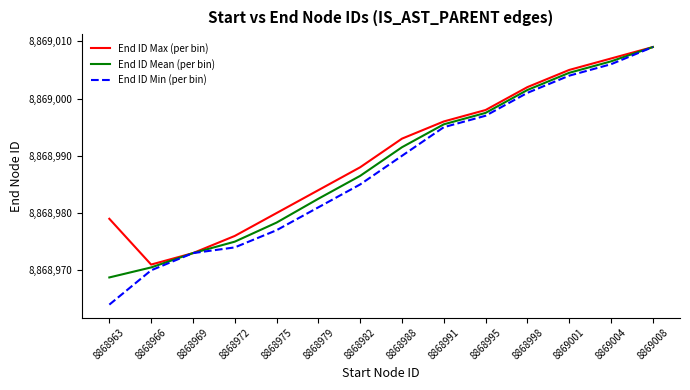

How many lines are shown in the chart?

3